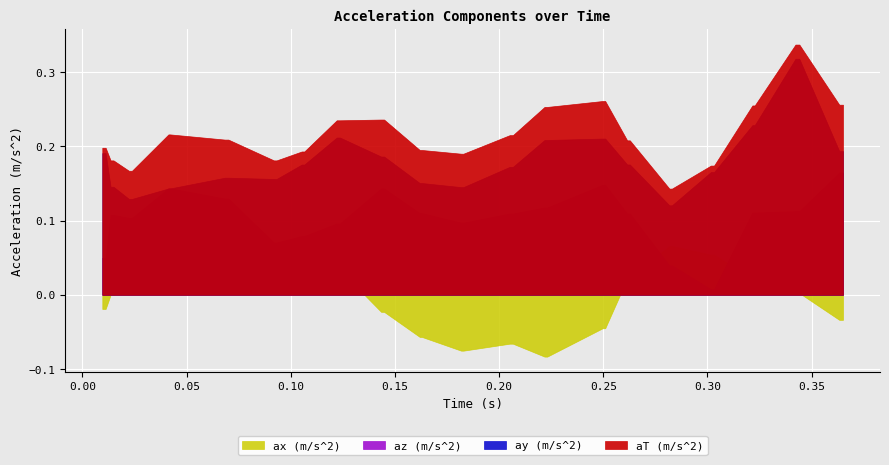

Rank the series by their average value, from highest to lowest.

aT (m/s^2), ay (m/s^2), az (m/s^2), ax (m/s^2)